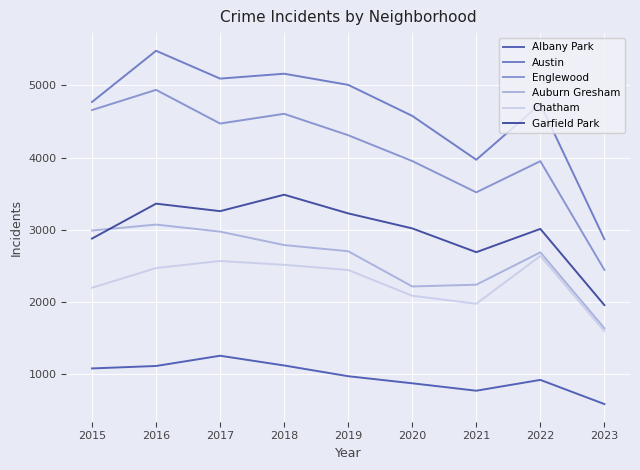

Rank the categories by Albany Park value from lowest to highest.

2023, 2021, 2020, 2022, 2019, 2015, 2016, 2018, 2017